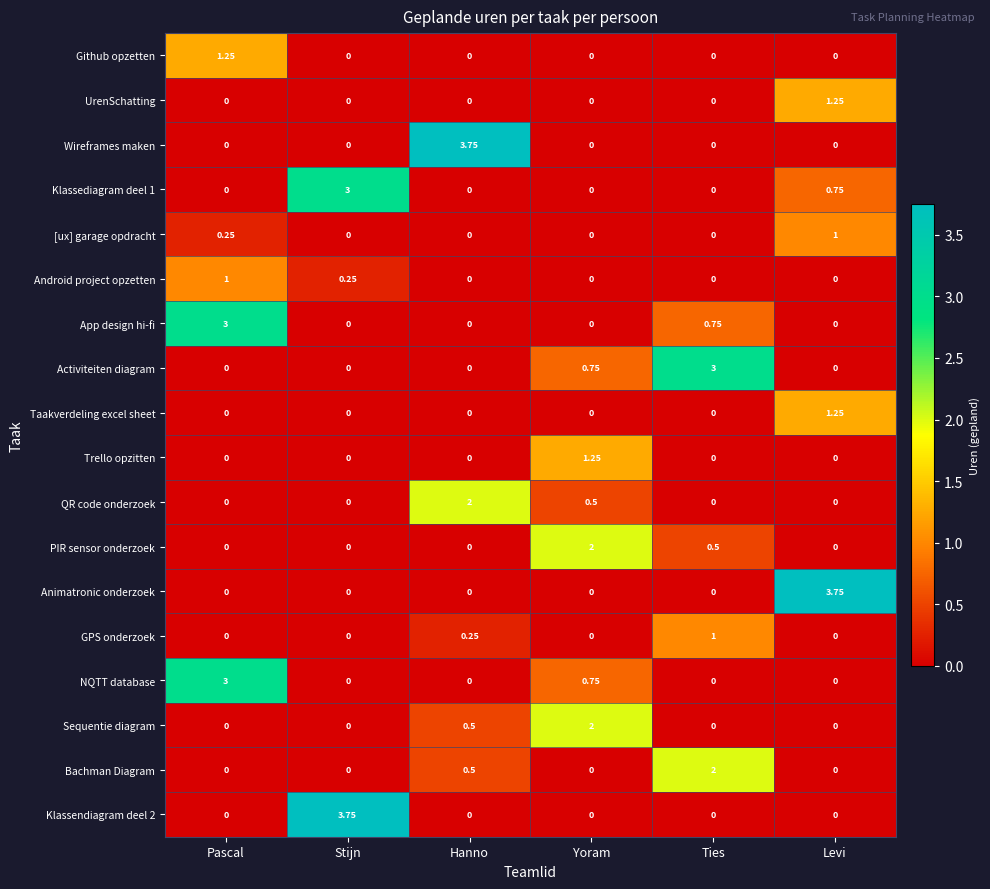

At which label does Klassediagram deel 1 reach its peak?

Stijn